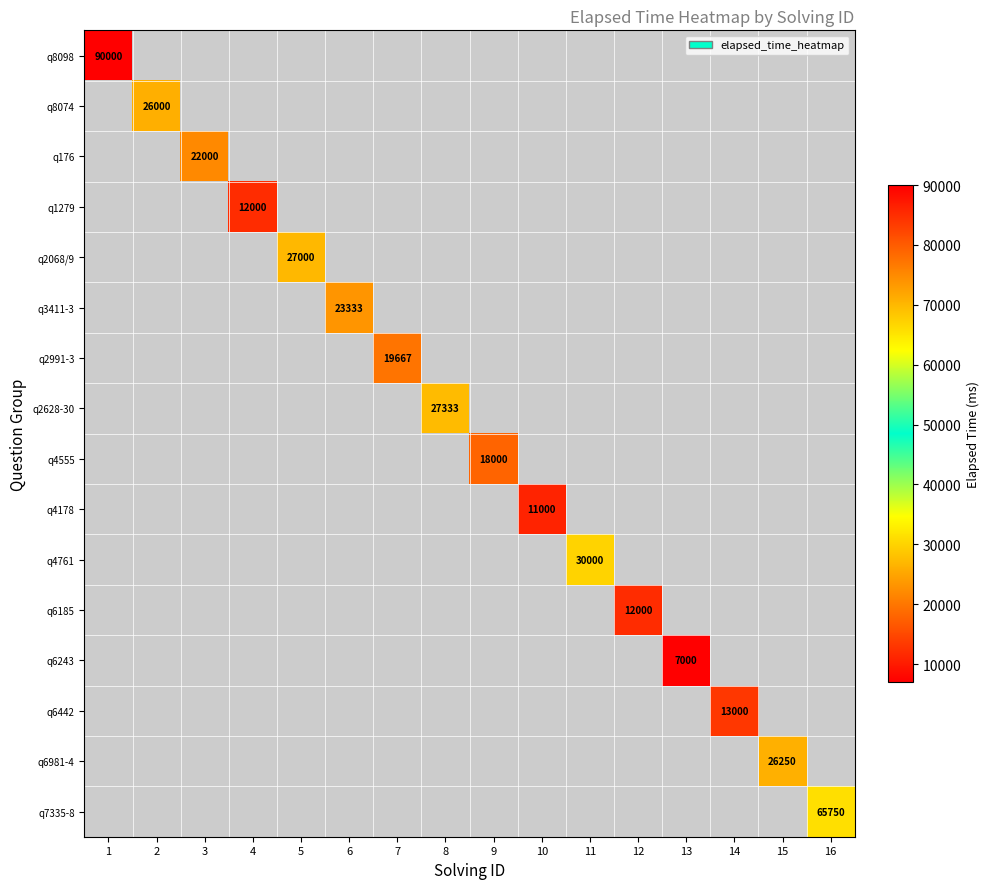

The value of q4761 at 11 is 30000. True or false?

True